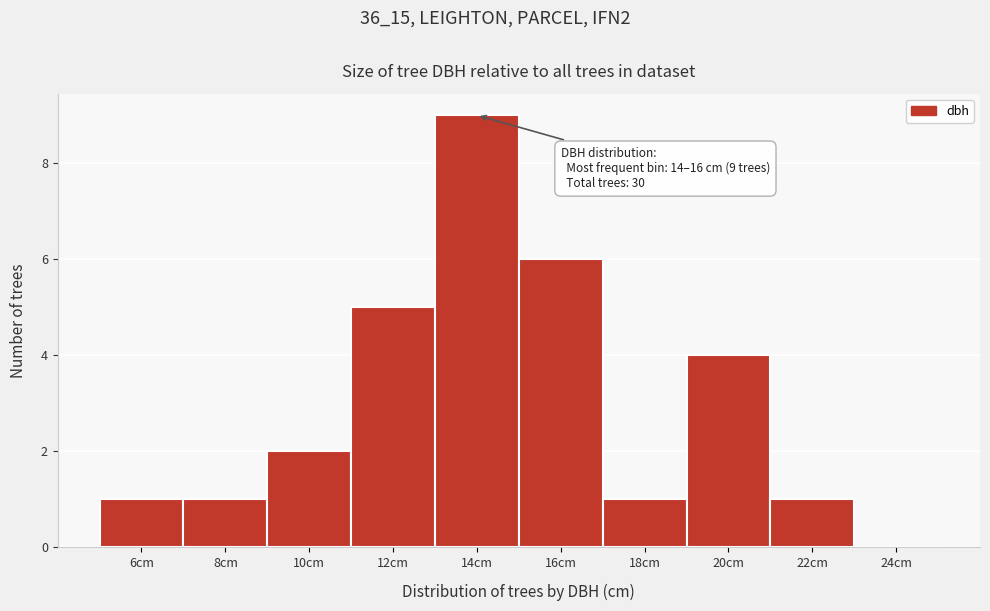

Reading right to left, list all the values displayed in this chart.

24cm=0	22cm=1	20cm=4	18cm=1	16cm=6	14cm=9	12cm=5	10cm=2	8cm=1	6cm=1